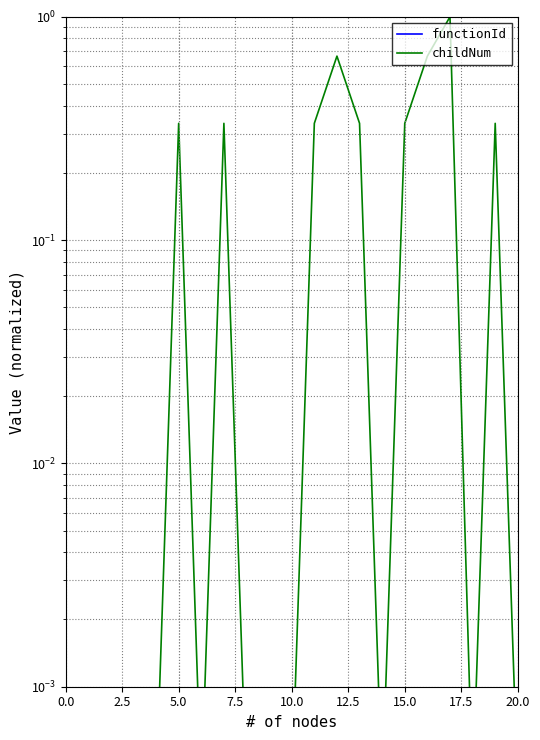

At how many categories does at least one series exceed 0?

20